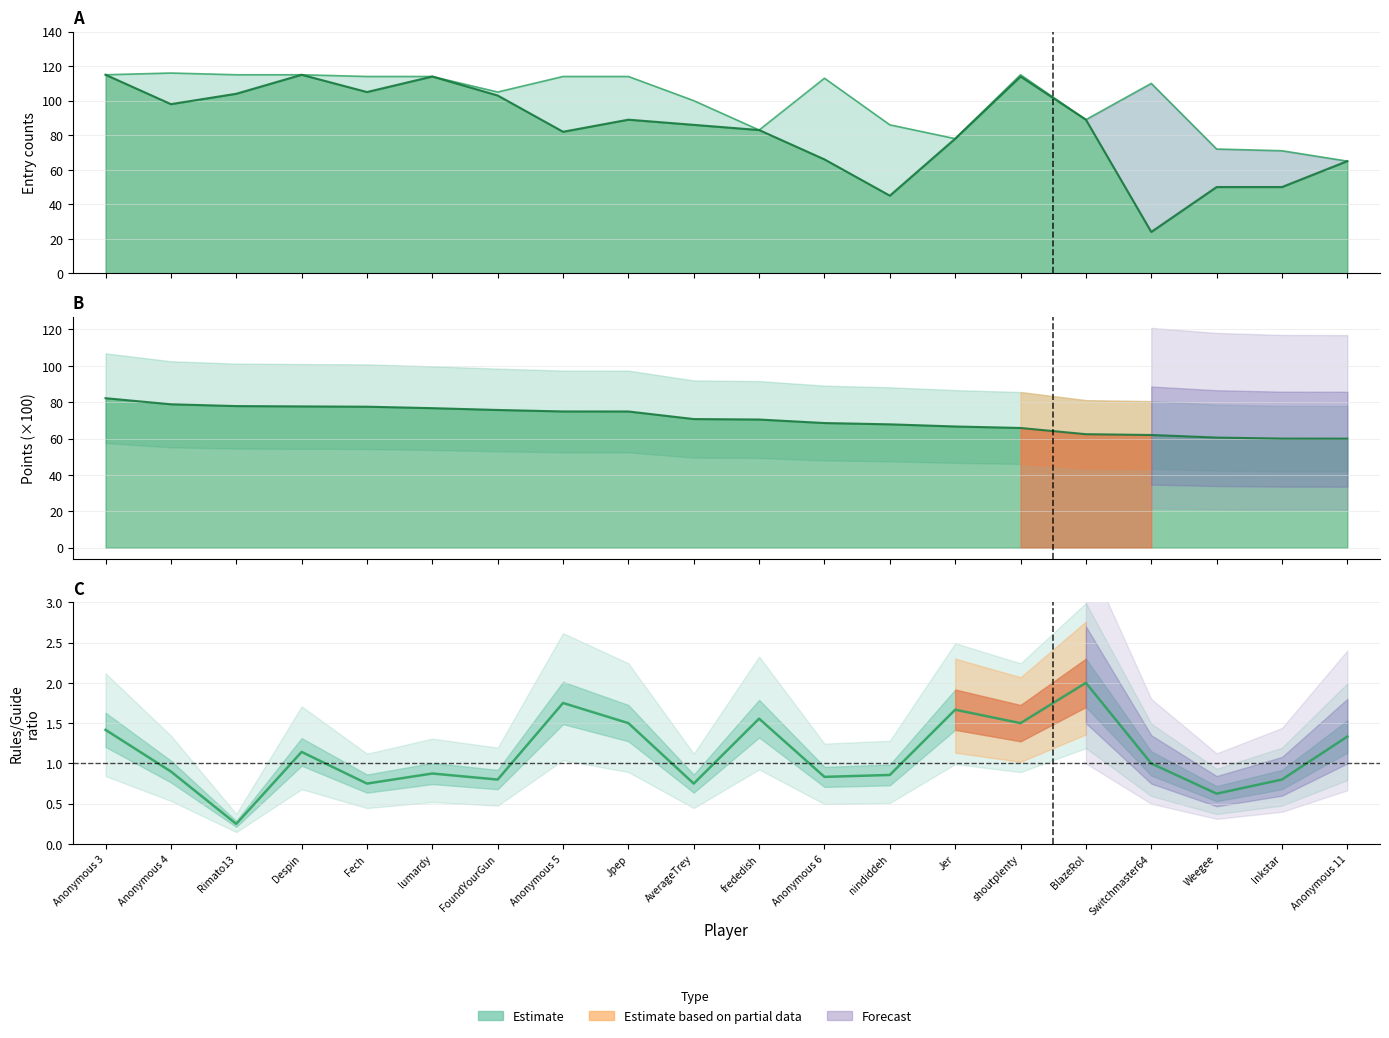

At Anonymous 3, list the series in order from largest to smallest.

col_3, col_4, Points